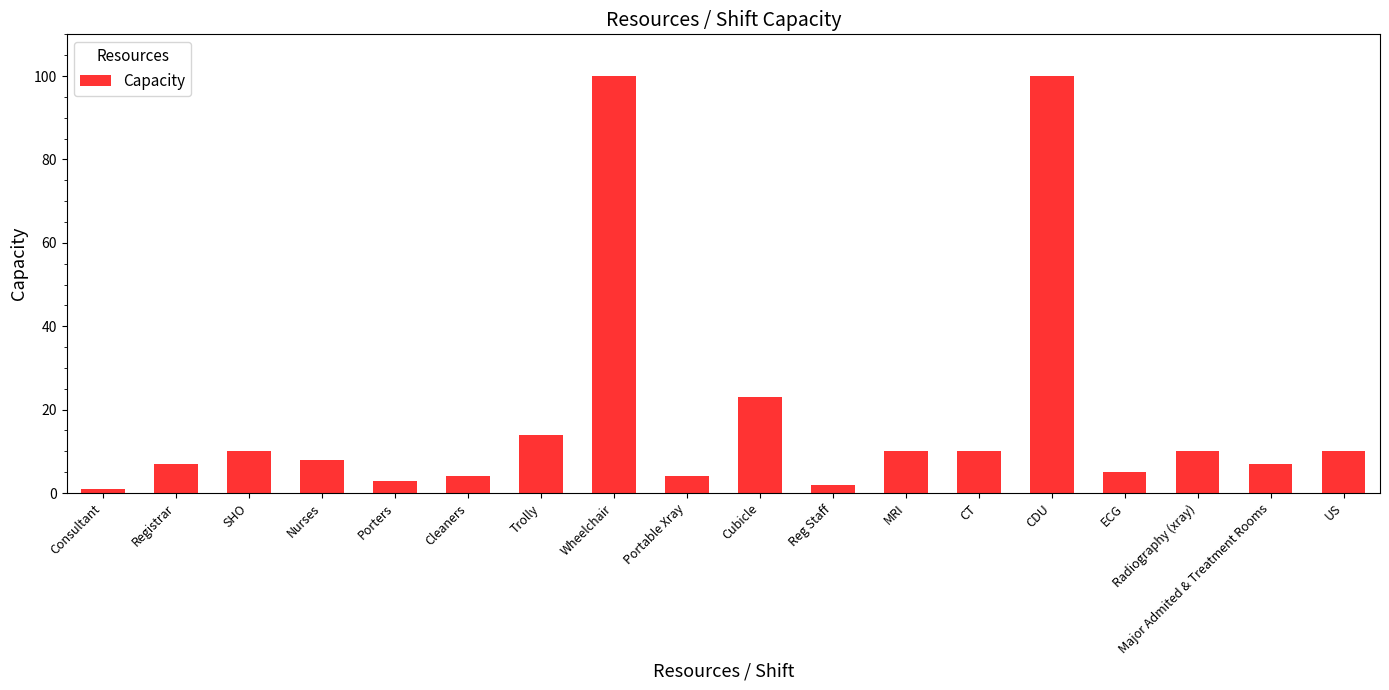

Between Trolly and Porters, which is larger?

Trolly